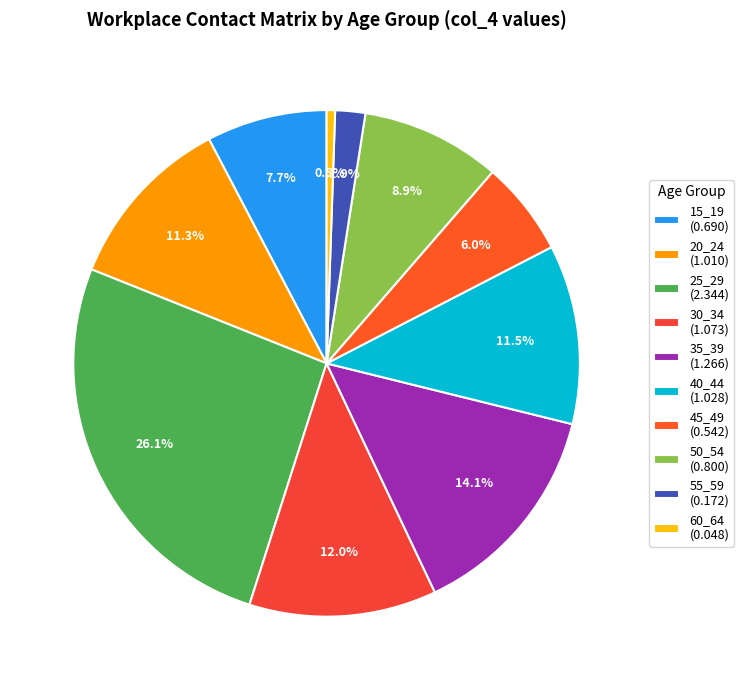

How many slices are in this pie chart?

10